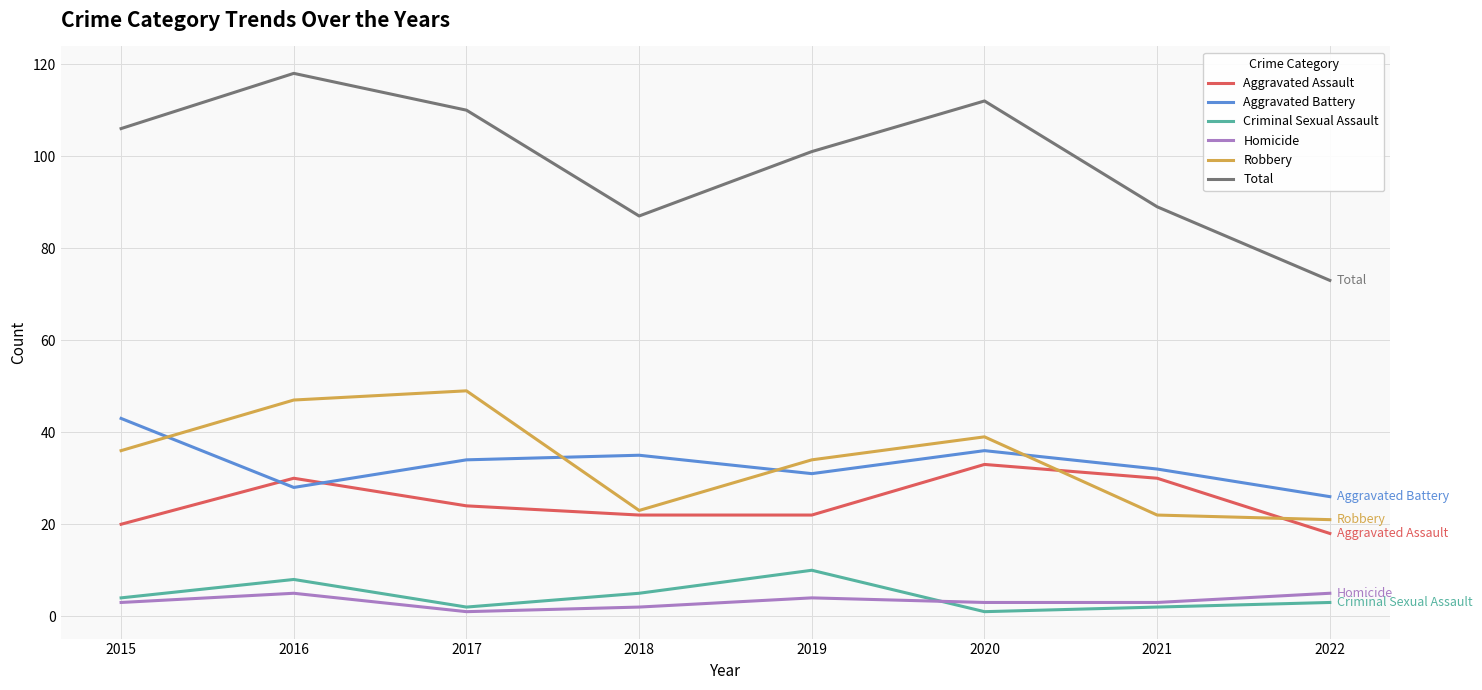

True or false: Homicide has a value of 4 at 2019.

True